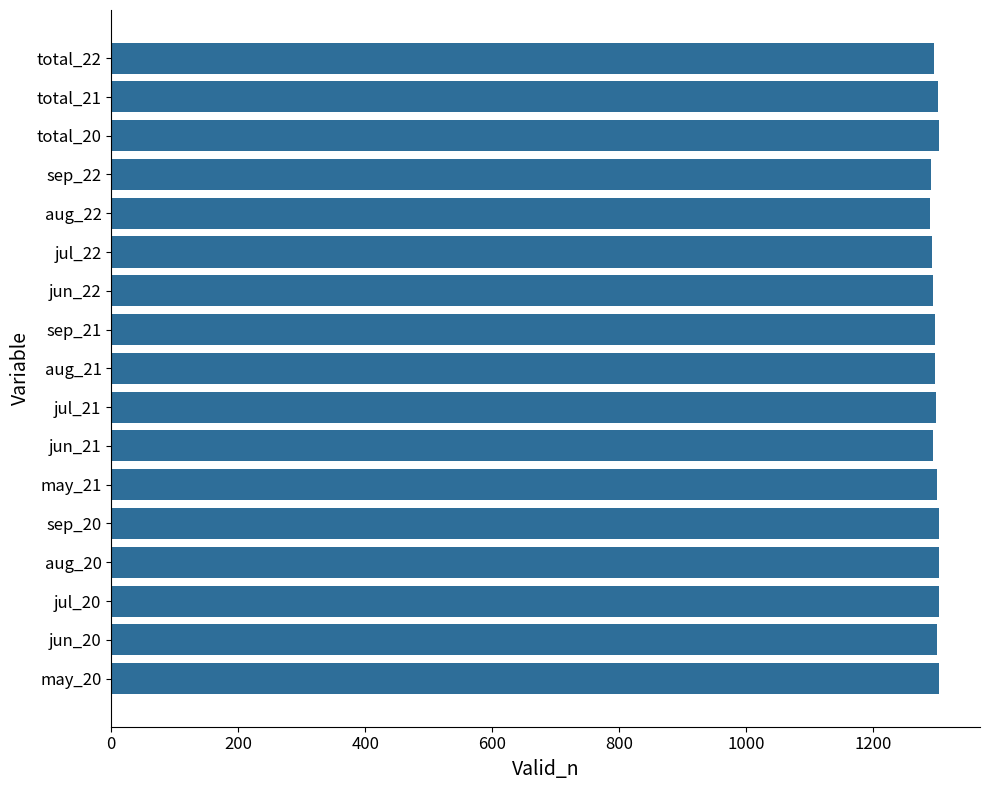

The value at aug_21 is 2119. True or false?

False